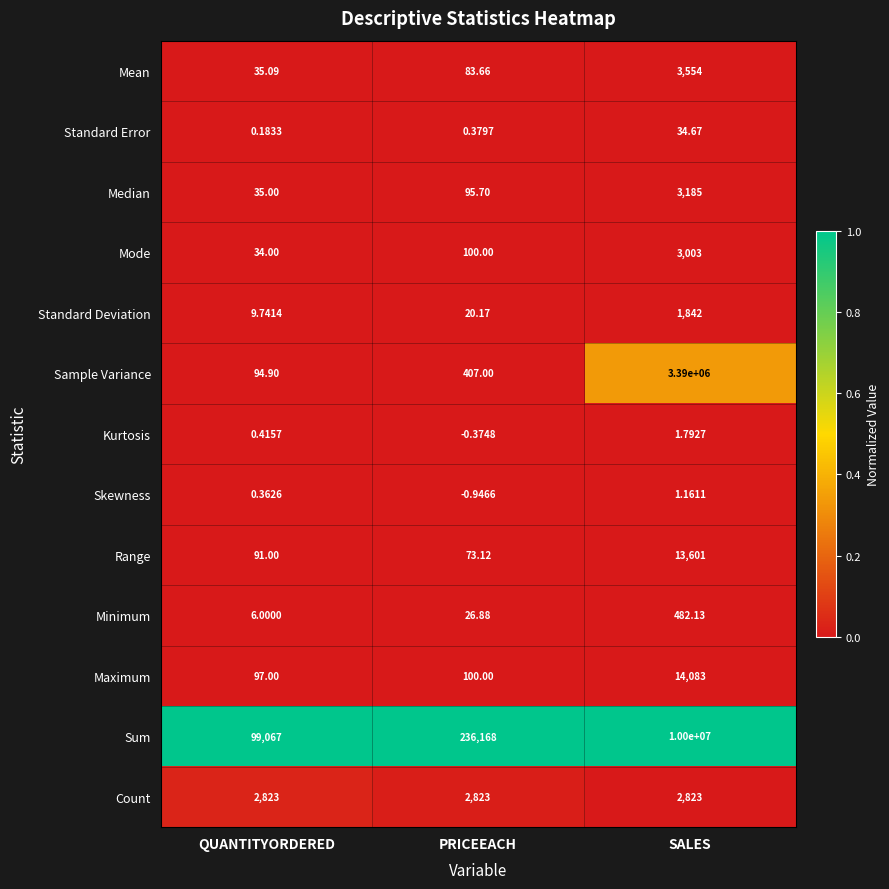

At which category is the sum across all series the highest?

SALES